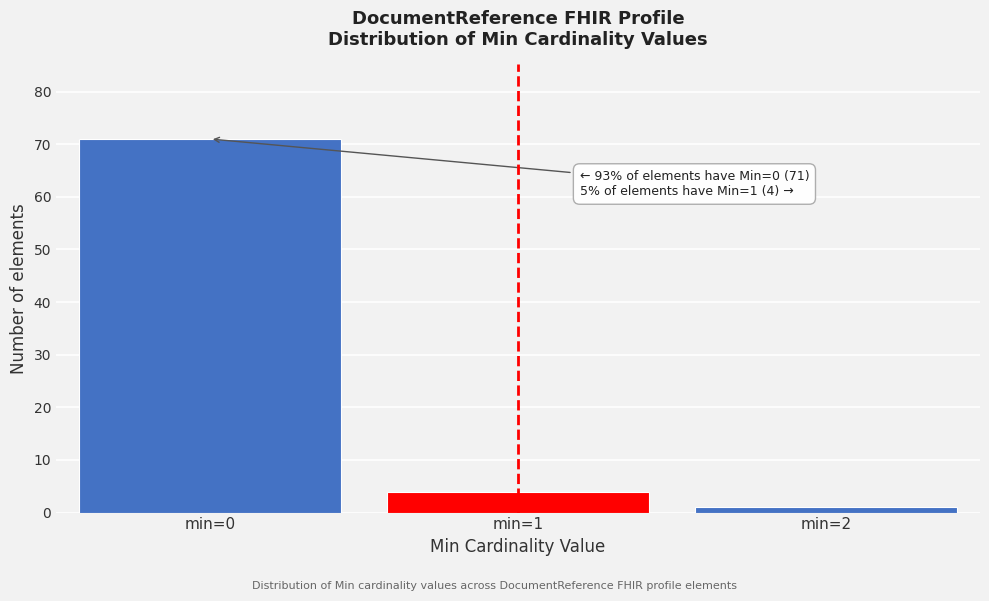

Reading left to right, extract all data points from this chart.

min=0=71	min=1=4	min=2=1